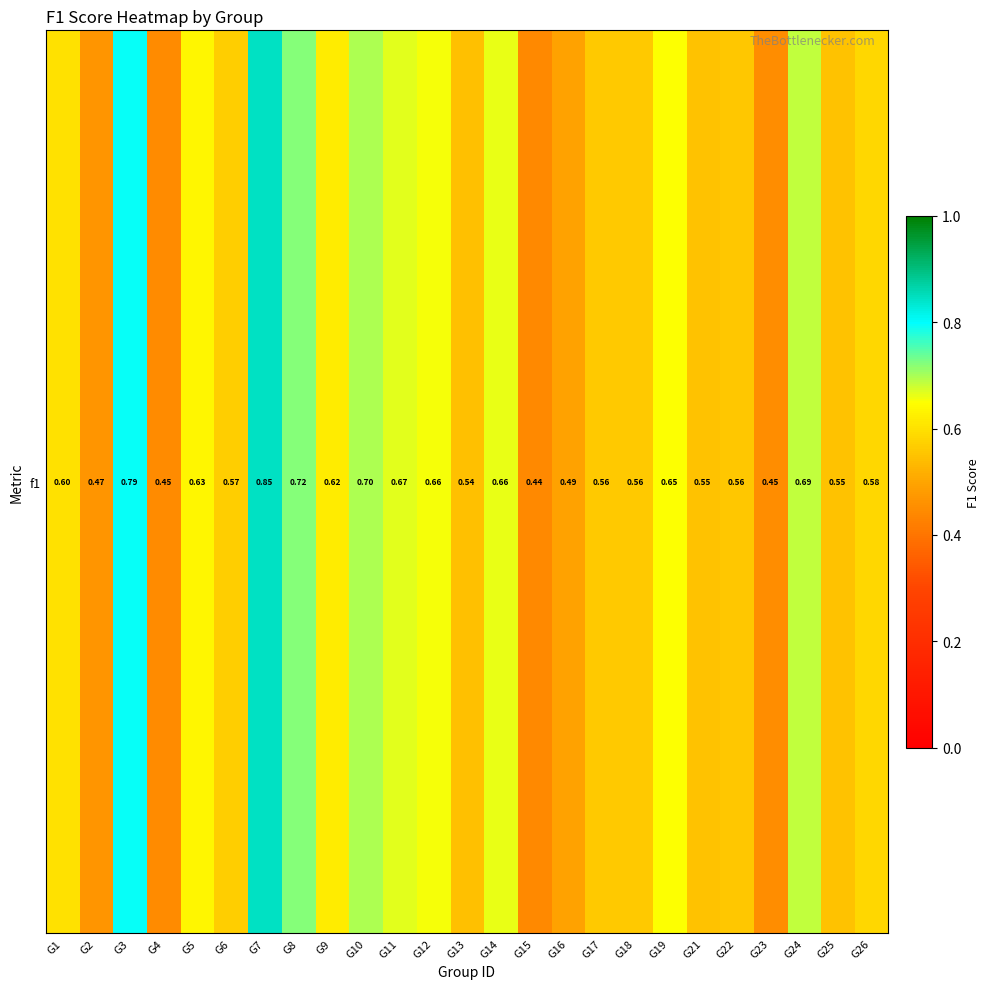

Reading right to left, list all the values displayed in this chart.

G26=0.6	G25=0.5	G24=0.7	G23=0.5	G22=0.6	G21=0.5	G19=0.7	G18=0.6	G17=0.6	G16=0.5	G15=0.4	G14=0.7	G13=0.5	G12=0.7	G11=0.7	G10=0.7	G9=0.6	G8=0.7	G7=0.8	G6=0.6	G5=0.6	G4=0.4	G3=0.8	G2=0.5	G1=0.6